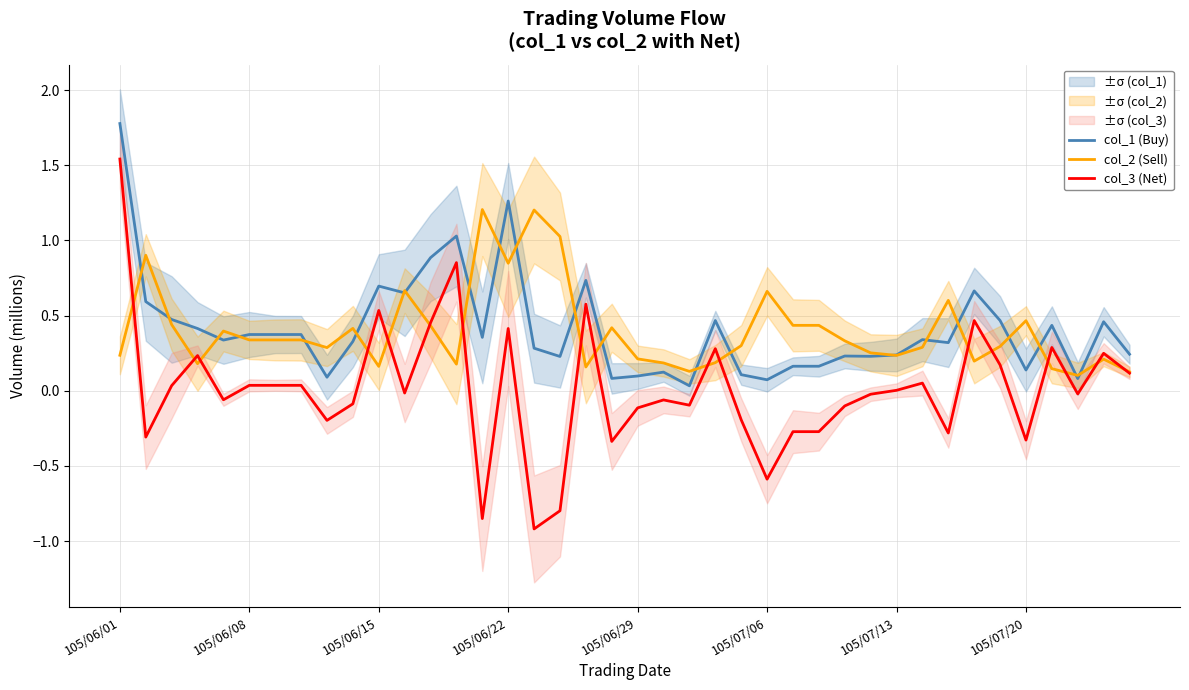

How many categories are shown in the chart?

40